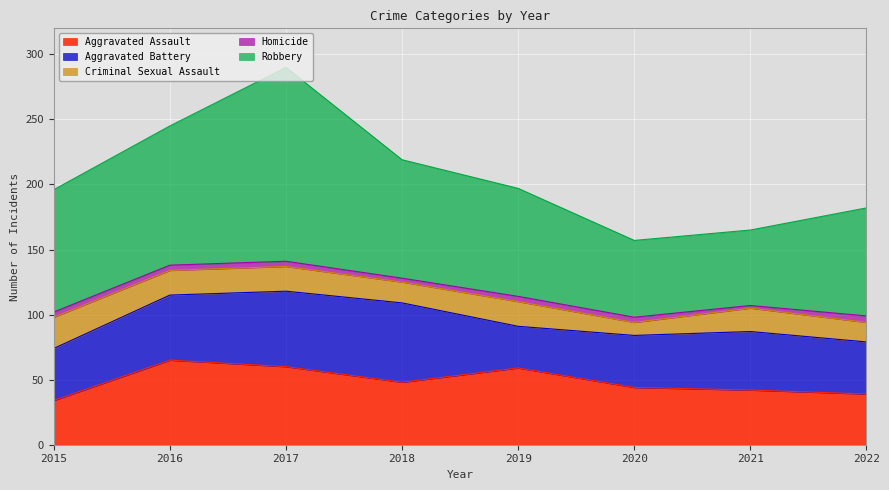

Which series has the widest spread of values?

Robbery